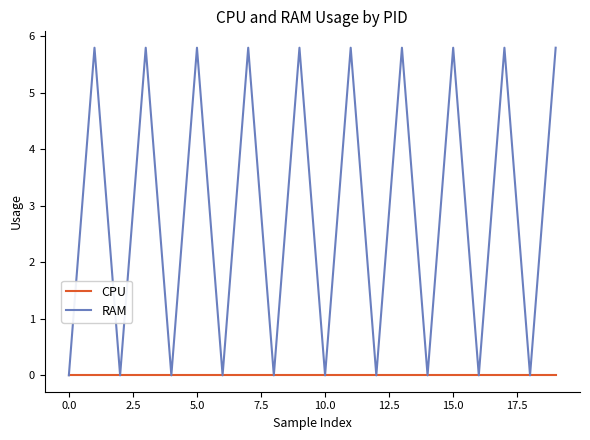

Rank the series by their average value, from highest to lowest.

RAM, CPU